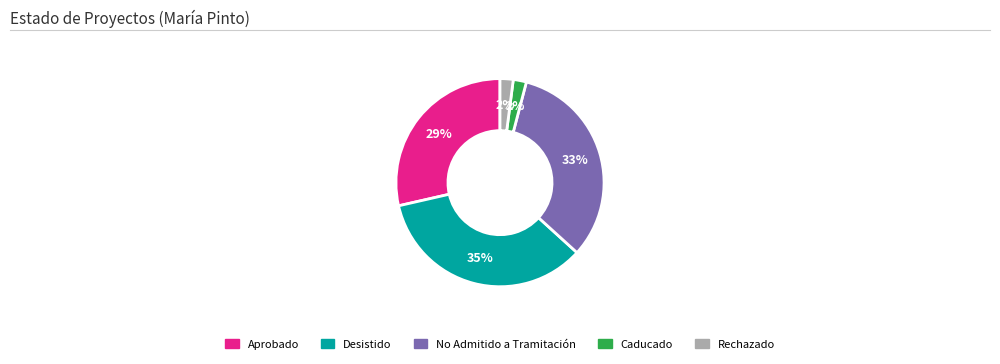

Does any single category account for the majority?

No